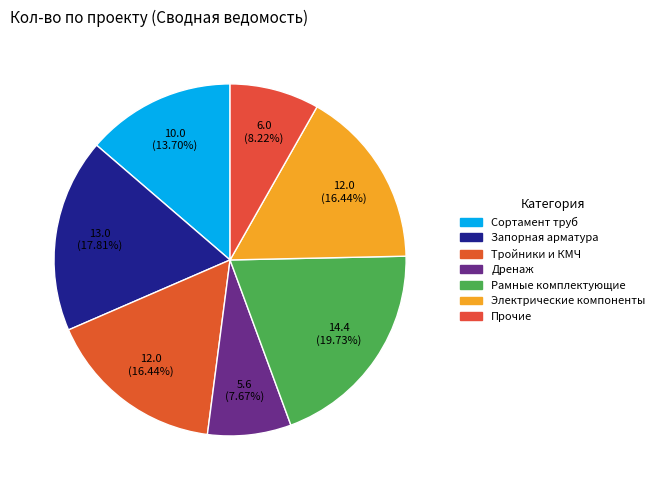

What is the change in value from Электрические компоненты to Прочие?

-6.0